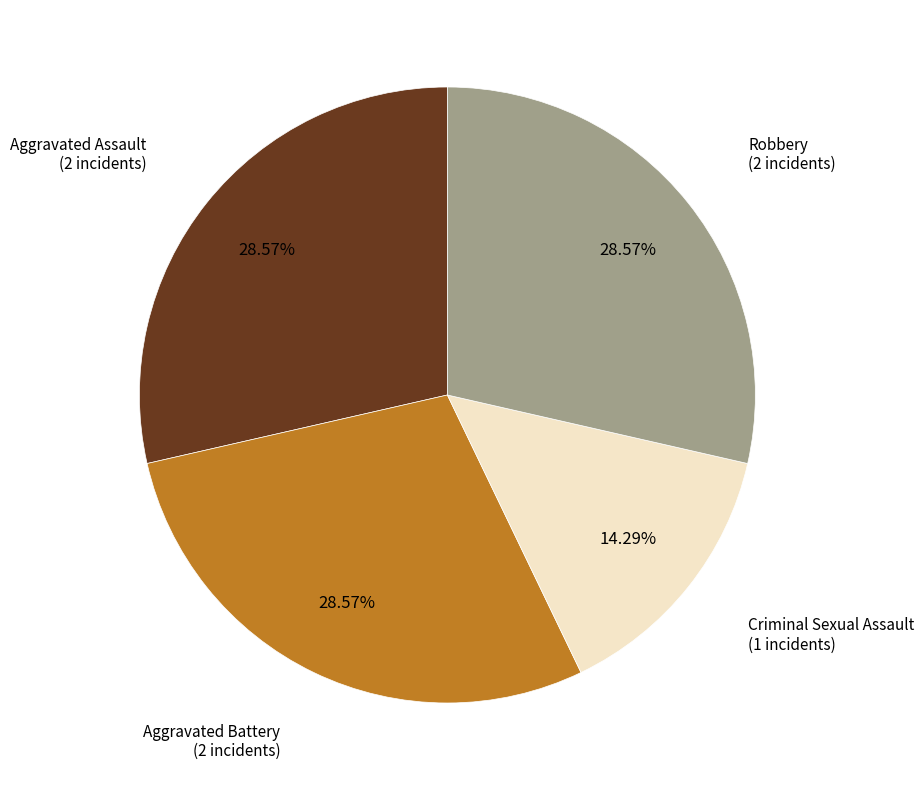

Is there any slice that represents more than half of the pie?

No